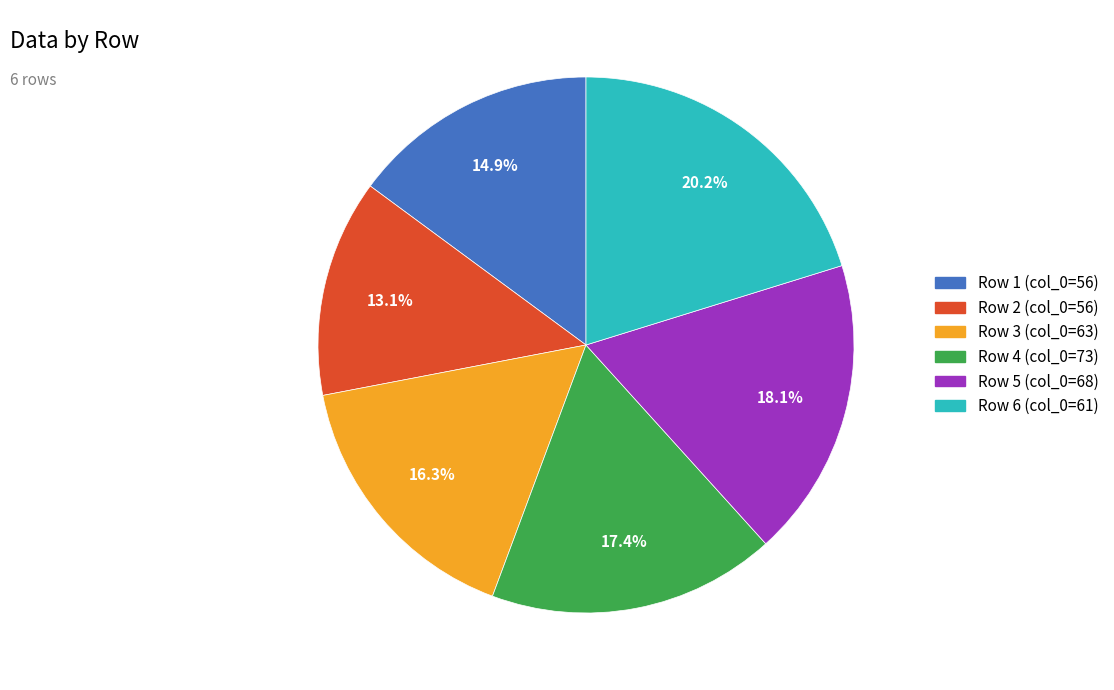

Rank the categories by value from highest to lowest.

Row 6 (col_0=61), Row 5 (col_0=68), Row 4 (col_0=73), Row 3 (col_0=63), Row 1 (col_0=56), Row 2 (col_0=56)